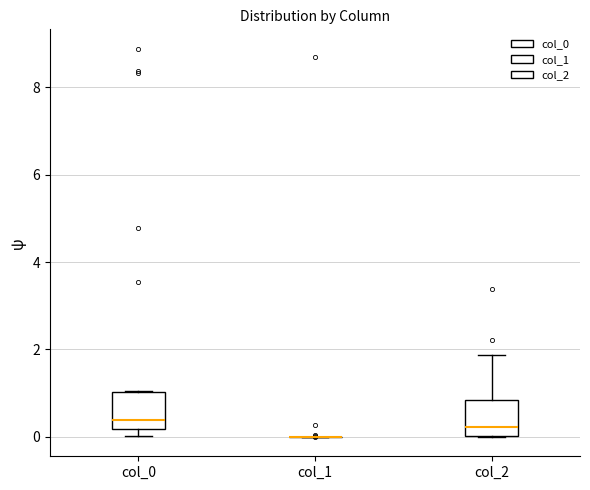

Reading left to right, read every box against the y-axis: the position of its median line, the range the box covers, and the ends of its whiskers. The values are not printed on the chart, so give them approximately, as read against the axis.

col_0: median 0.4, box 0.2 to 1.0, whiskers 0.0 to 1.0
col_1: box collapsed to a line at 0.0, whiskers 0.0 to 0.0
col_2: median 0.2, box 0.0 to 0.8, whiskers 0.0 to 1.8